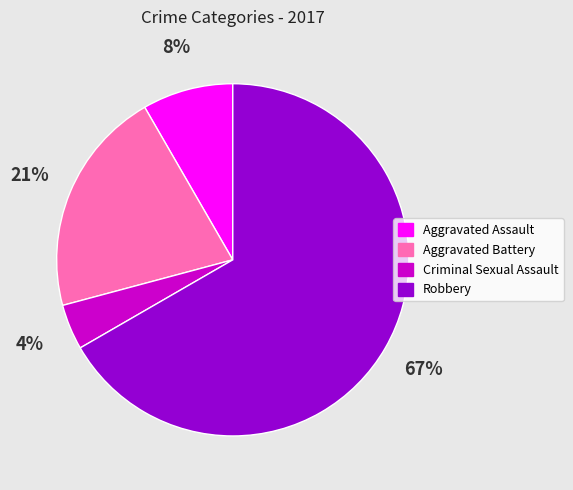

What is the largest slice in the pie chart?

Robbery